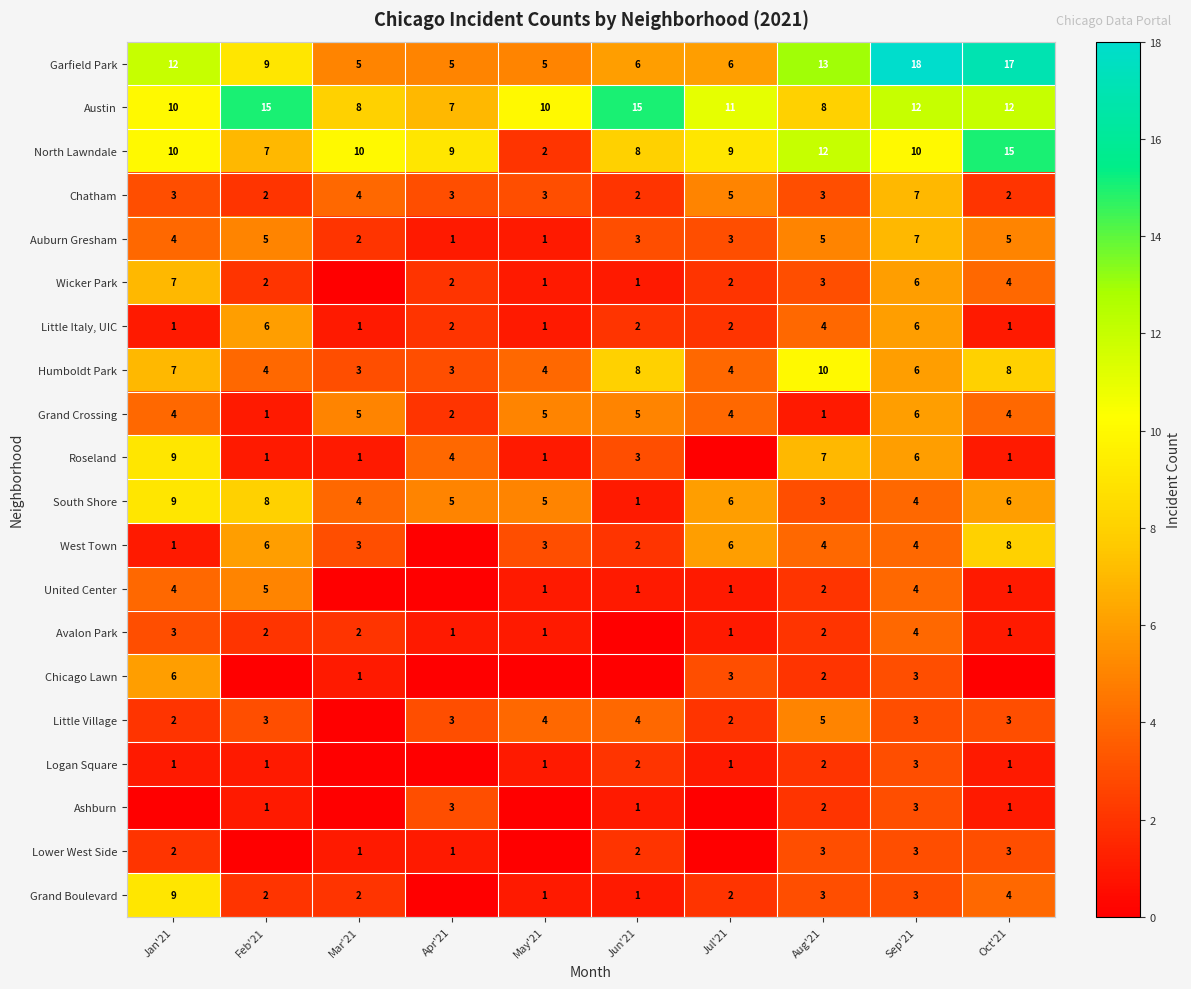

What is the difference between the second highest and minimum values in the South Shore series?

7